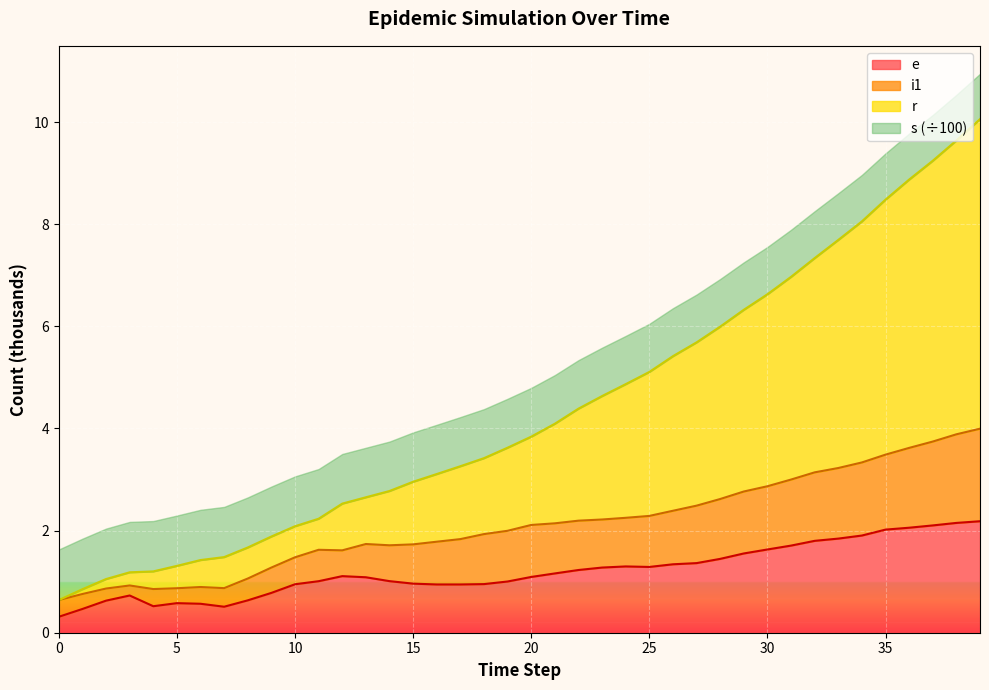

Is it true that s equals 0.9 at 1?

True